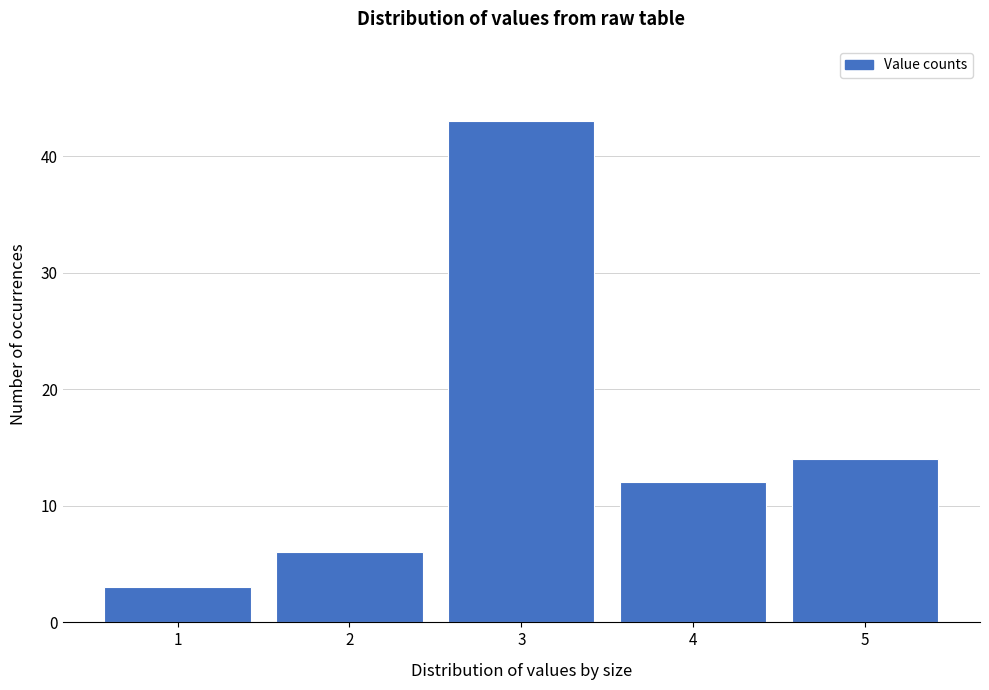

Reading left to right, extract all data points from this chart.

1=3	2=6	3=43	4=12	5=14